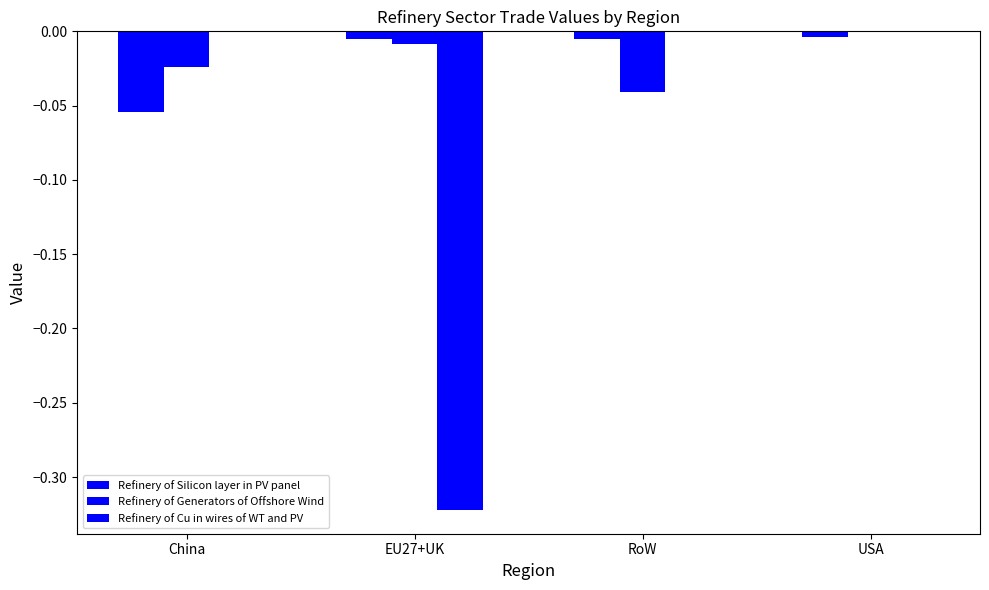

Which series has the widest spread of values?

Refinery of Cu in wires of WT and PV